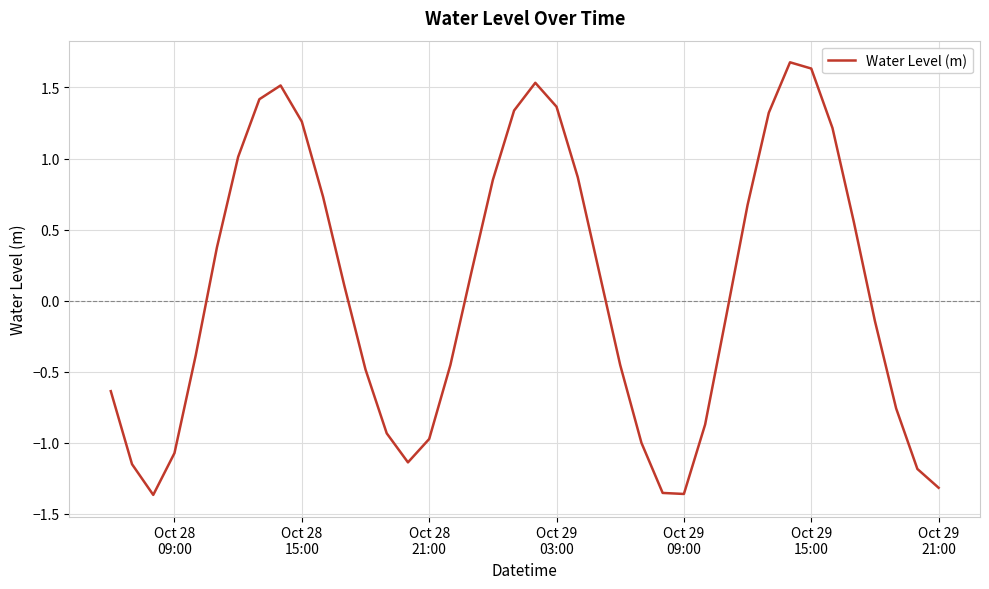

What is the difference between the maximum and minimum values?

3.0